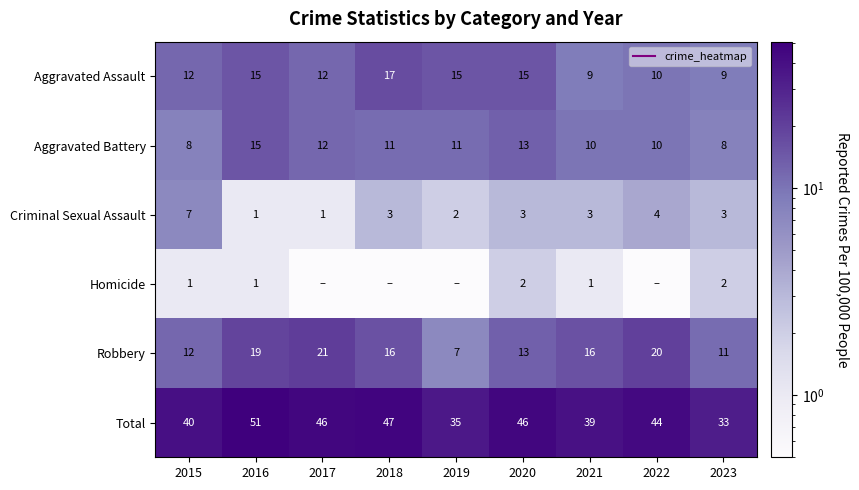

Which series changed the most between 2019 and 2022?

Robbery